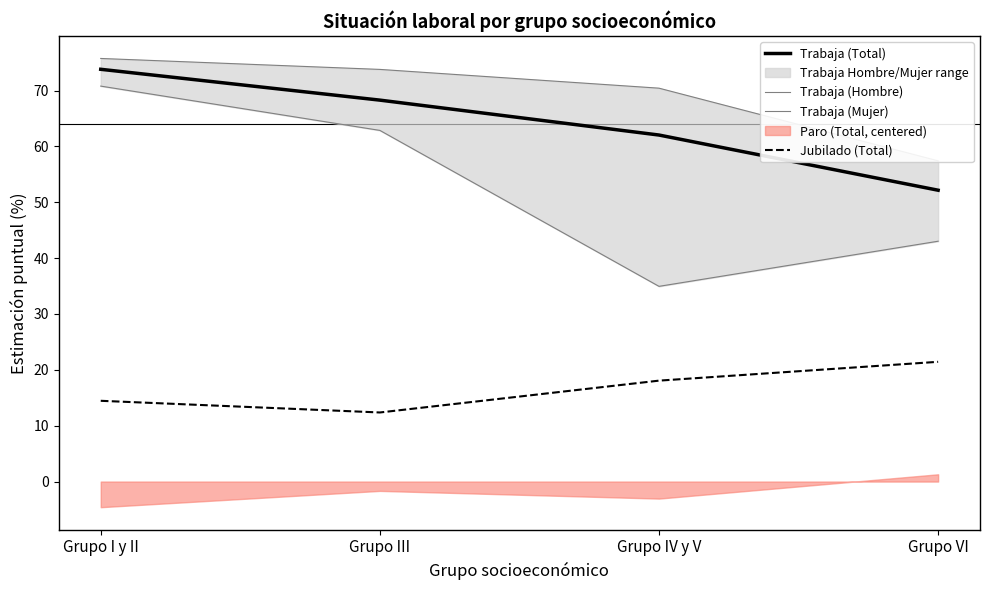

How many distinct data groups are displayed?

4